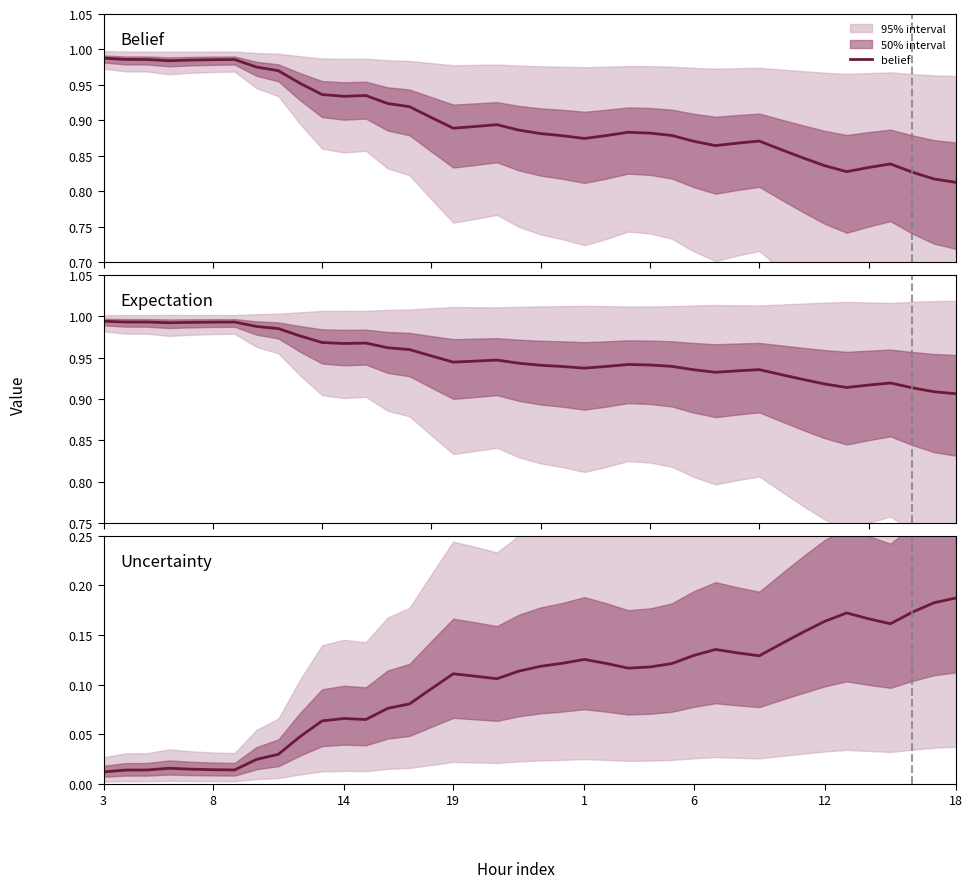

How many distinct data groups are displayed?

3